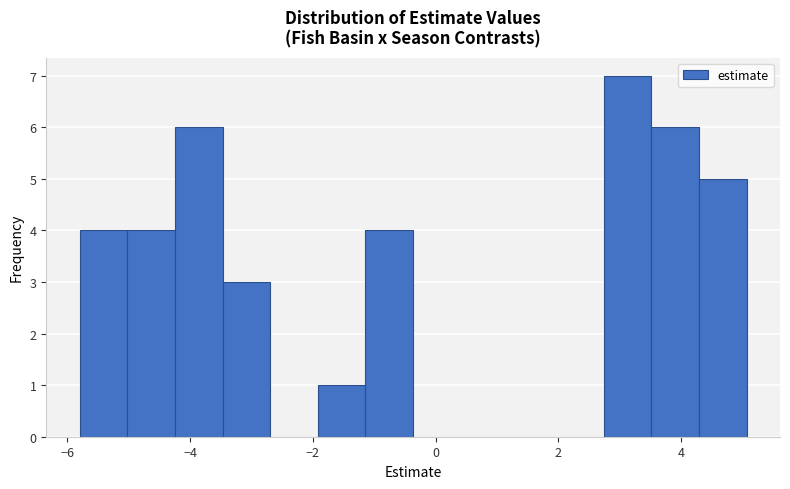

Read against the x-axis, roughly where is the centre of the tallest bar?

3.2